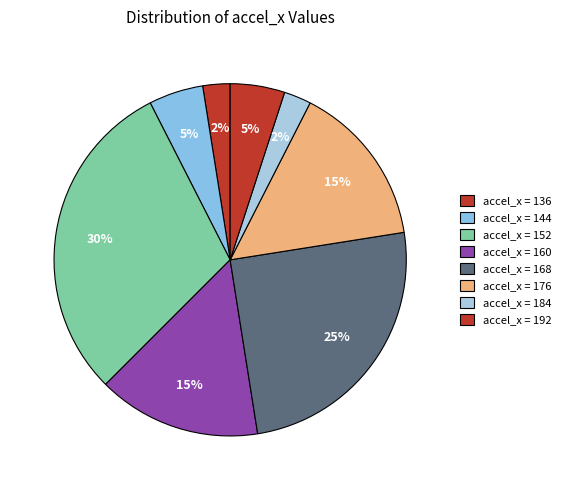

How many slices are in this pie chart?

8